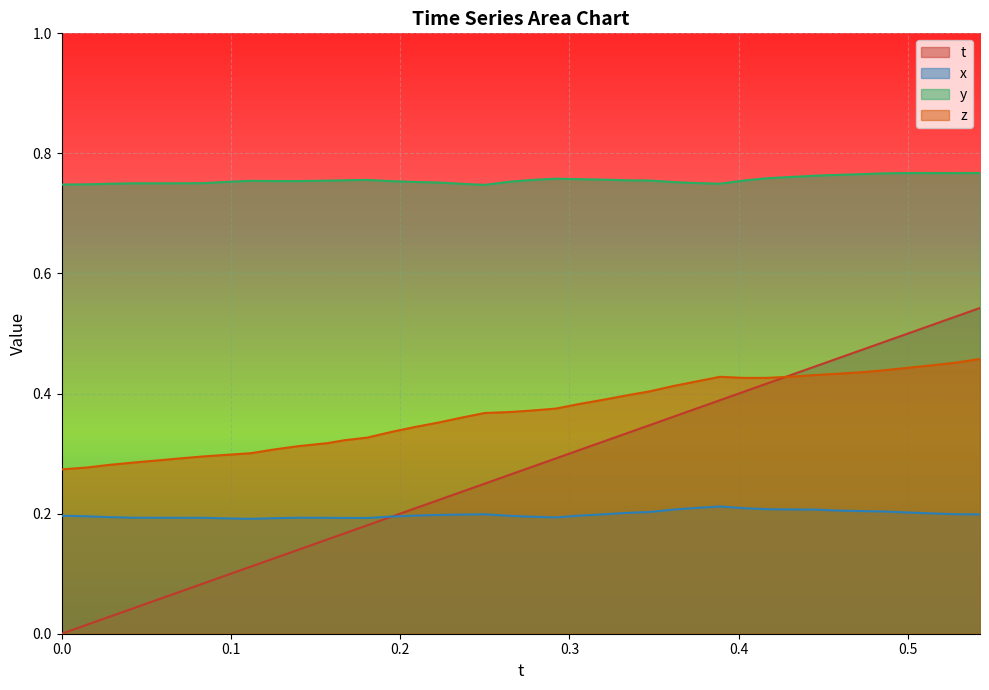

Reading left to right, transcribe all the data shown in this chart.

t: 0.0	0.0	0.0	0.0	0.1	0.1	0.1	0.1	0.1	0.1	0.1	0.2	0.2	0.2	0.2	0.2	0.2	0.2	0.2	0.3	0.3	0.3	0.3	0.3	0.3	0.3	0.4	0.4	0.4	0.4	0.4	0.4	0.4	0.5	0.5	0.5	0.5	0.5	0.5	0.5
x: 0.2	0.2	0.2	0.2	0.2	0.2	0.2	0.2	0.2	0.2	0.2	0.2	0.2	0.2	0.2	0.2	0.2	0.2	0.2	0.2	0.2	0.2	0.2	0.2	0.2	0.2	0.2	0.2	0.2	0.2	0.2	0.2	0.2	0.2	0.2	0.2	0.2	0.2	0.2	0.2
y: 0.7	0.7	0.7	0.8	0.8	0.8	0.8	0.8	0.8	0.8	0.8	0.8	0.8	0.8	0.8	0.8	0.8	0.7	0.7	0.8	0.8	0.8	0.8	0.8	0.8	0.8	0.8	0.8	0.7	0.8	0.8	0.8	0.8	0.8	0.8	0.8	0.8	0.8	0.8	0.8
z: 0.3	0.3	0.3	0.3	0.3	0.3	0.3	0.3	0.3	0.3	0.3	0.3	0.3	0.3	0.3	0.3	0.4	0.4	0.4	0.4	0.4	0.4	0.4	0.4	0.4	0.4	0.4	0.4	0.4	0.4	0.4	0.4	0.4	0.4	0.4	0.4	0.4	0.4	0.5	0.5